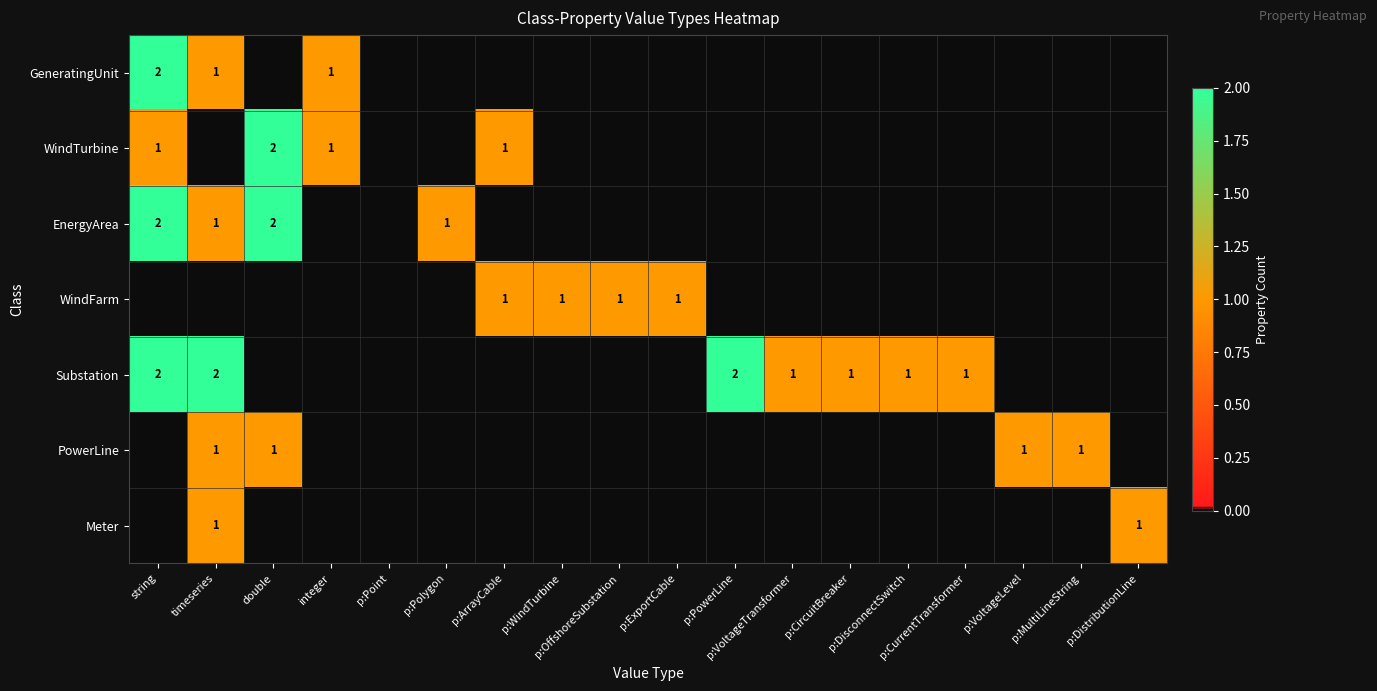

Count the WindTurbine values in the range 0 to 1.

17